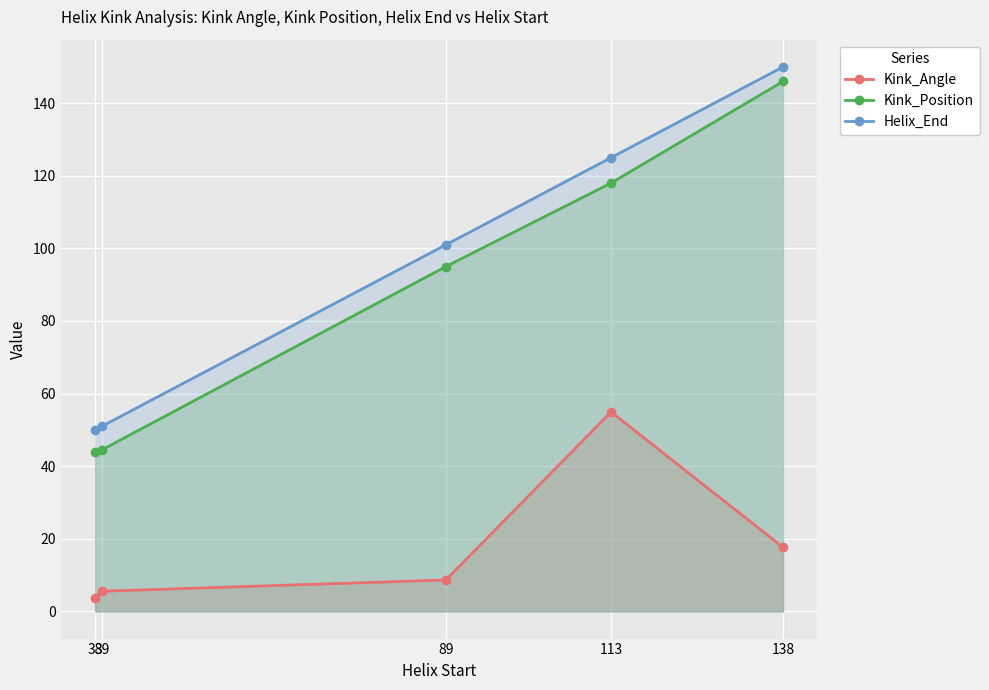

Count the number of categories in the chart.

5